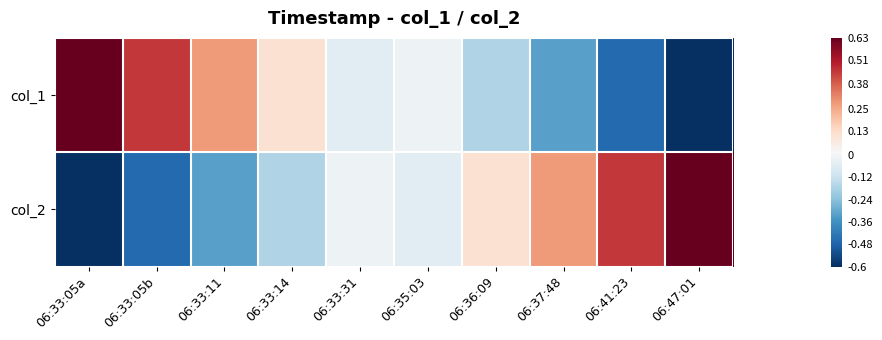

What is the difference between the highest and lowest values at 06:37:48?

0.6